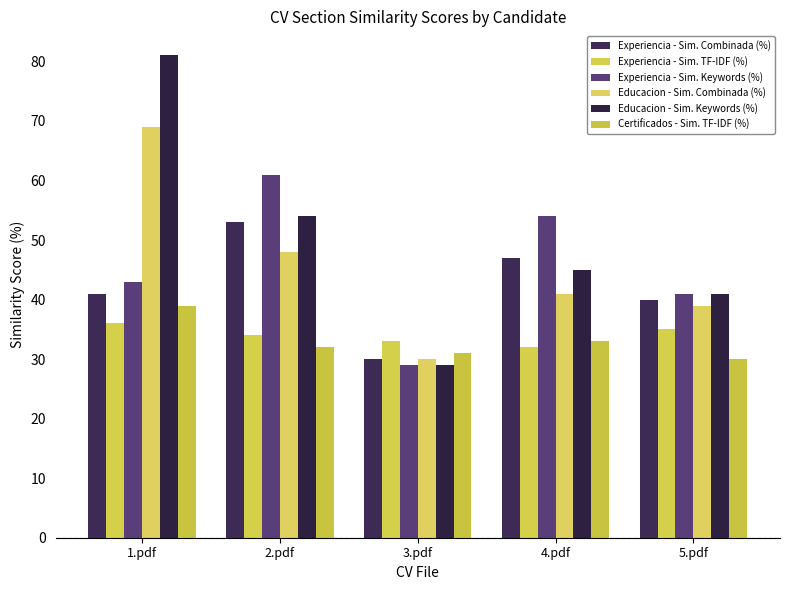

What is the sum of the Experiencia - Sim. Combinada (%) values at 3.pdf and 1.pdf?

71